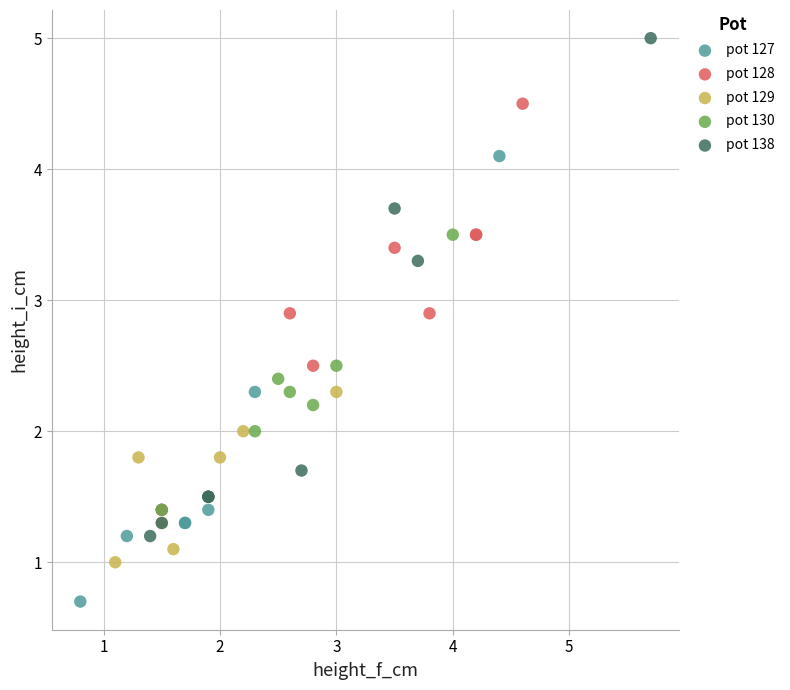

Which series contains the lowest Y value?

pot 127